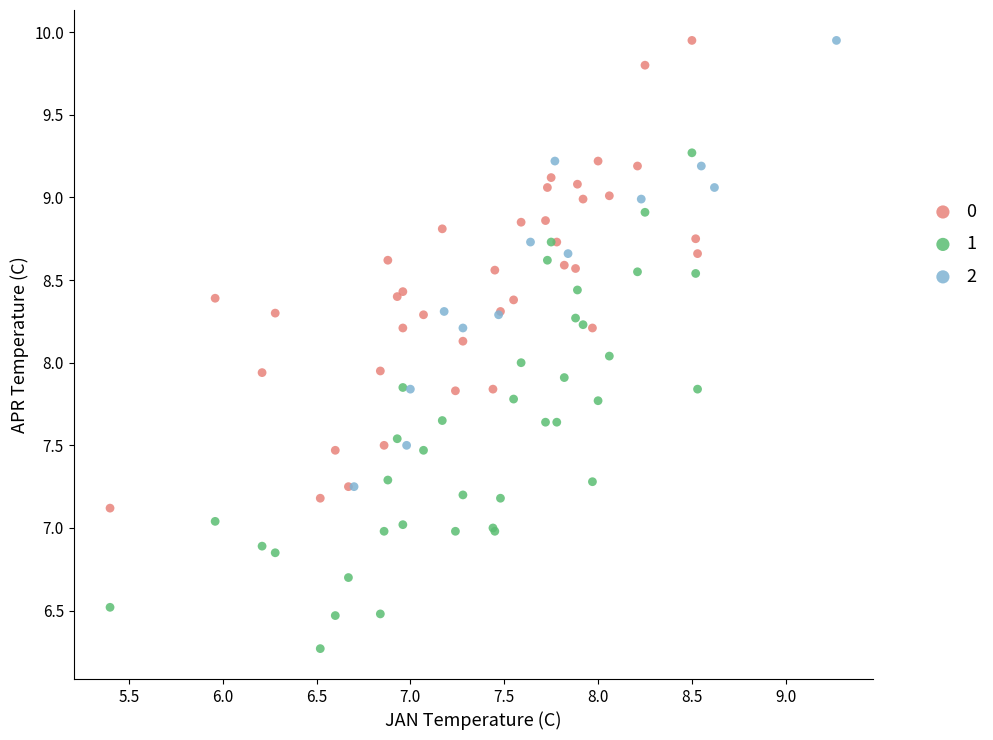

What are all the series names shown in the legend?

0, 1, 2